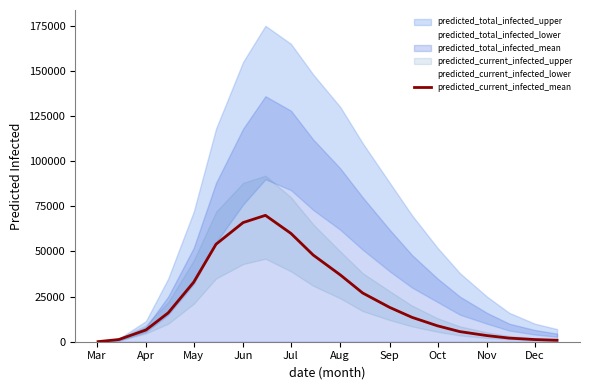

At which label is predicted_current_infected_mean closest to 35028?

Aug